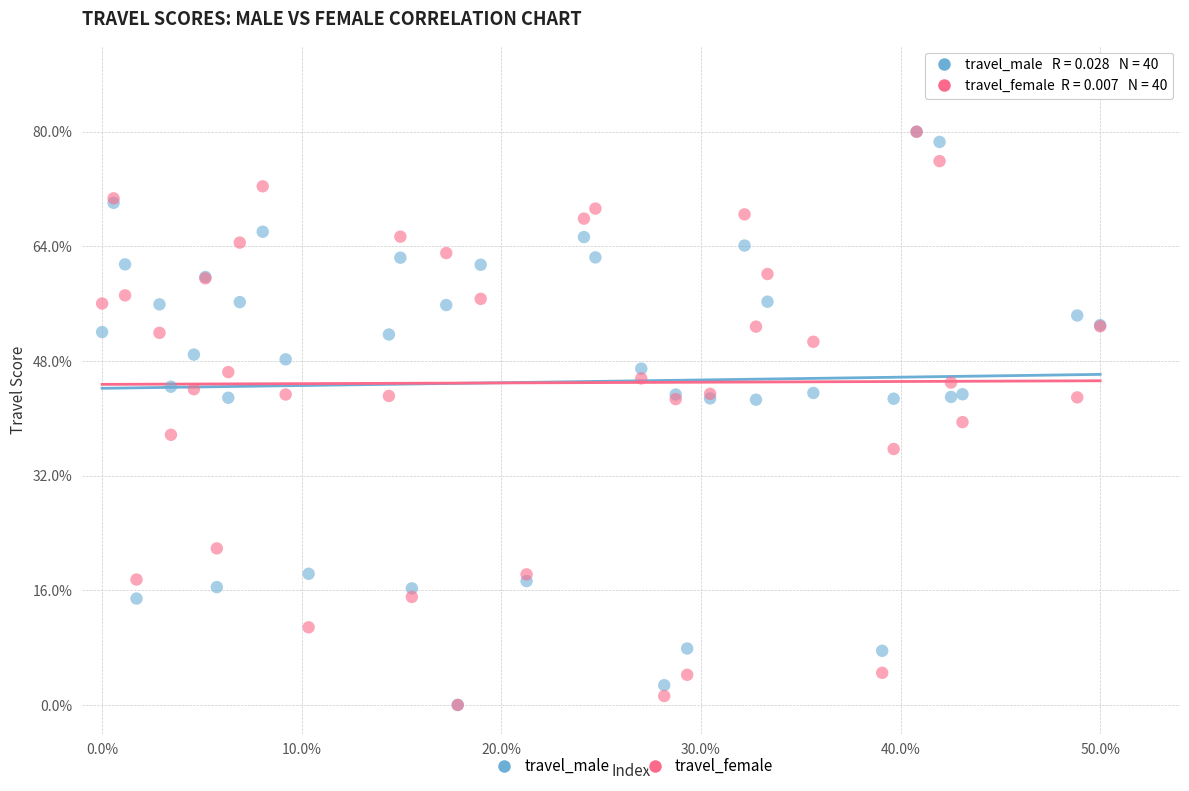

What are all the series names shown in the legend?

travel_male, travel_female